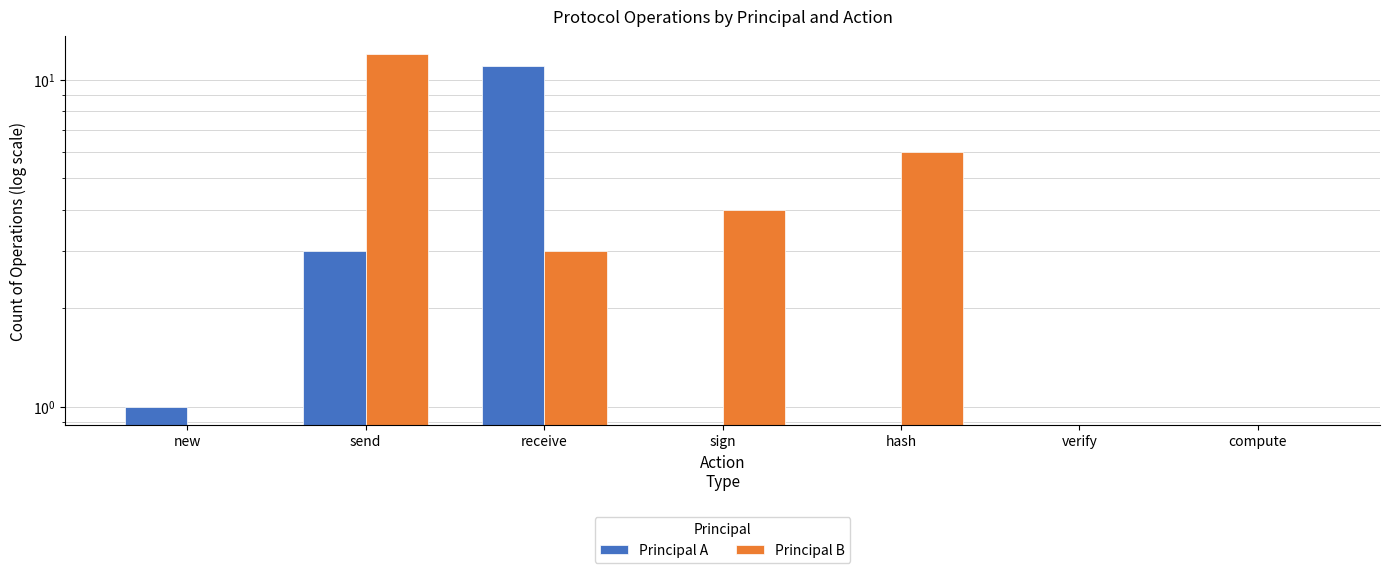

True or false: Principal B has a value of 18 at send.

False